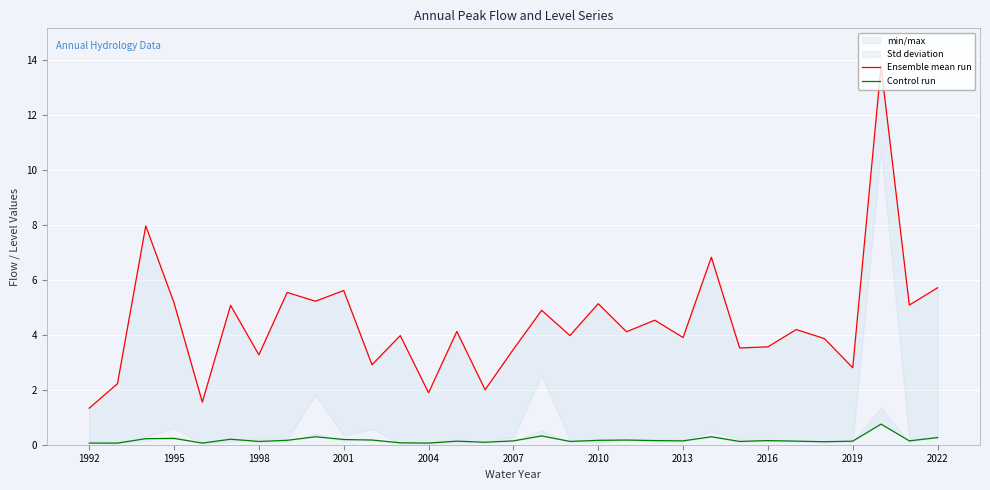

At how many categories does at least one series exceed 8?

1